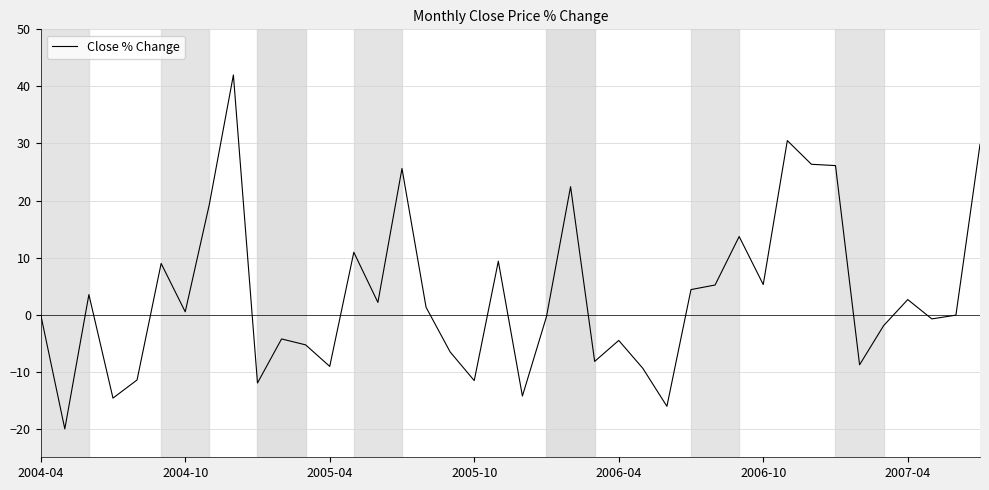

What is the greatest value displayed?

42.0